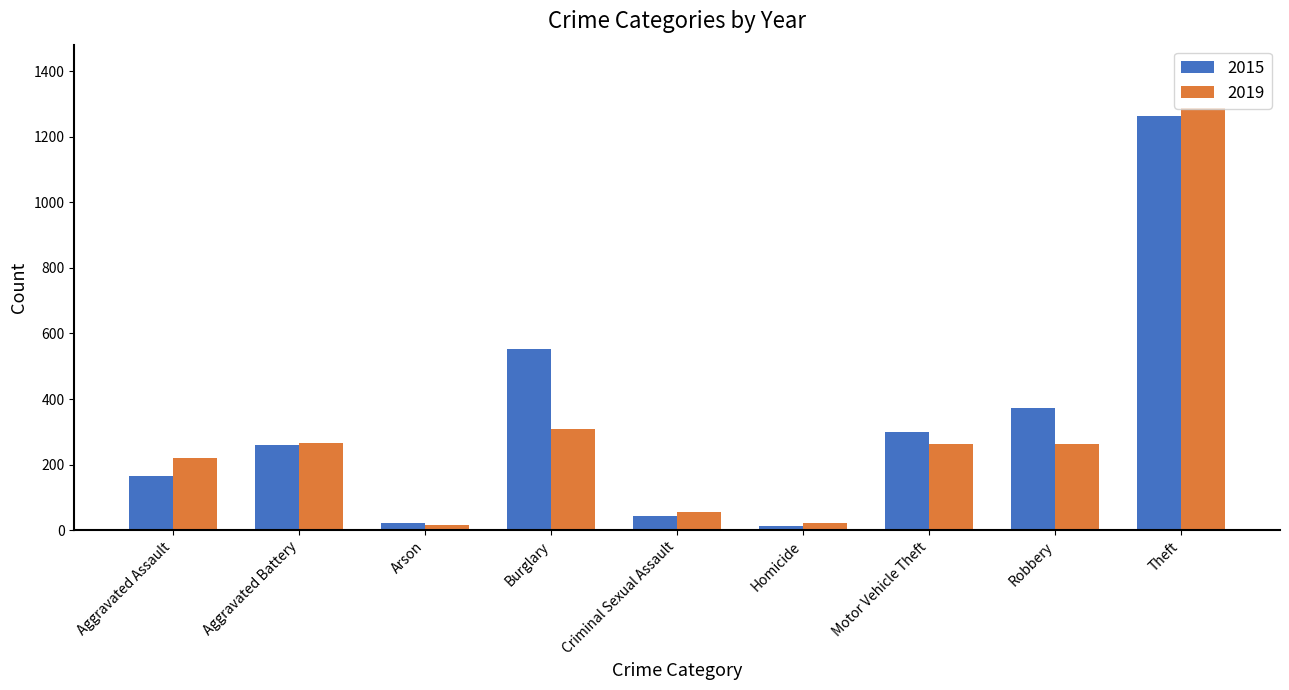

What is the difference between the maximum and second lowest values in the 2015 series?

1241